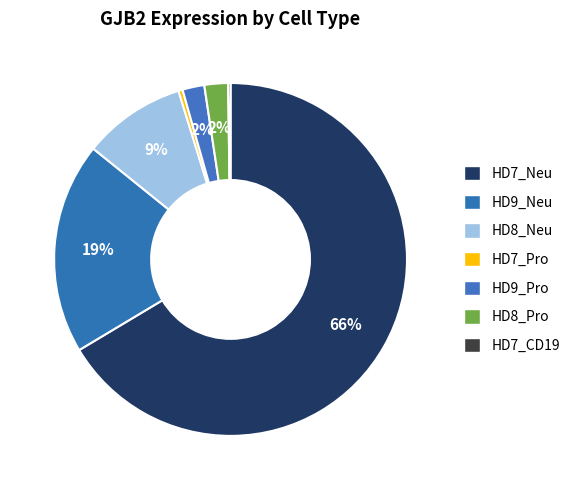

How many segments does this pie chart have?

7